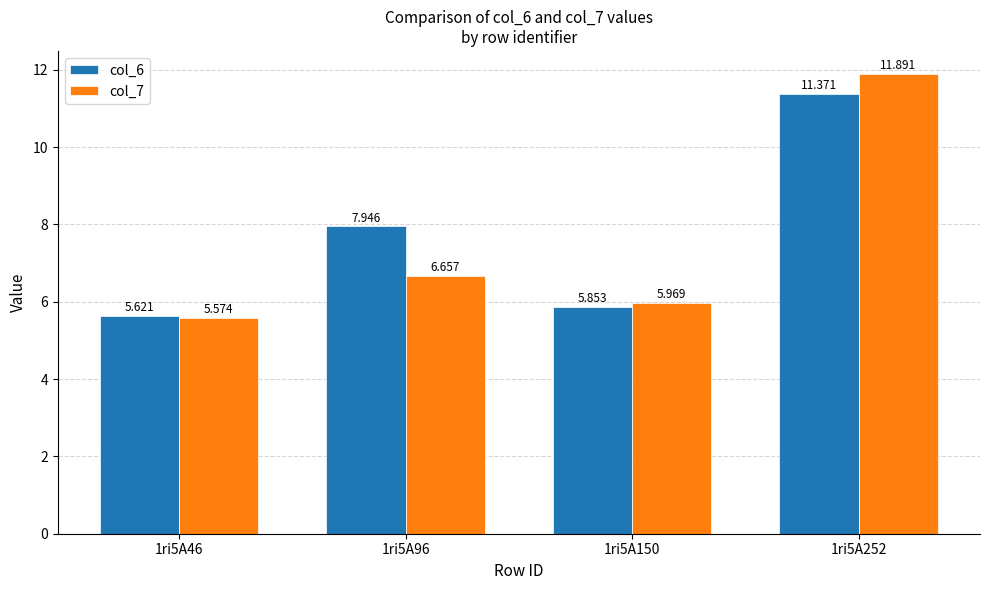

Is the value of col_6 at 1ri5A96 greater than the value of col_7 at 1ri5A46?

Yes